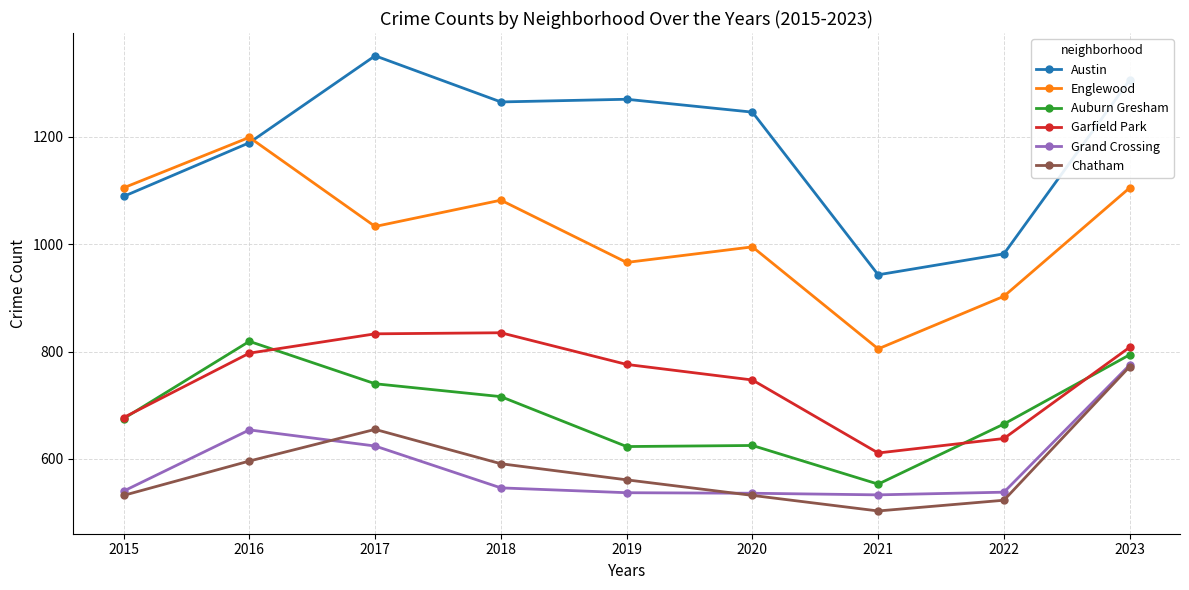

How many lines are shown in the chart?

6